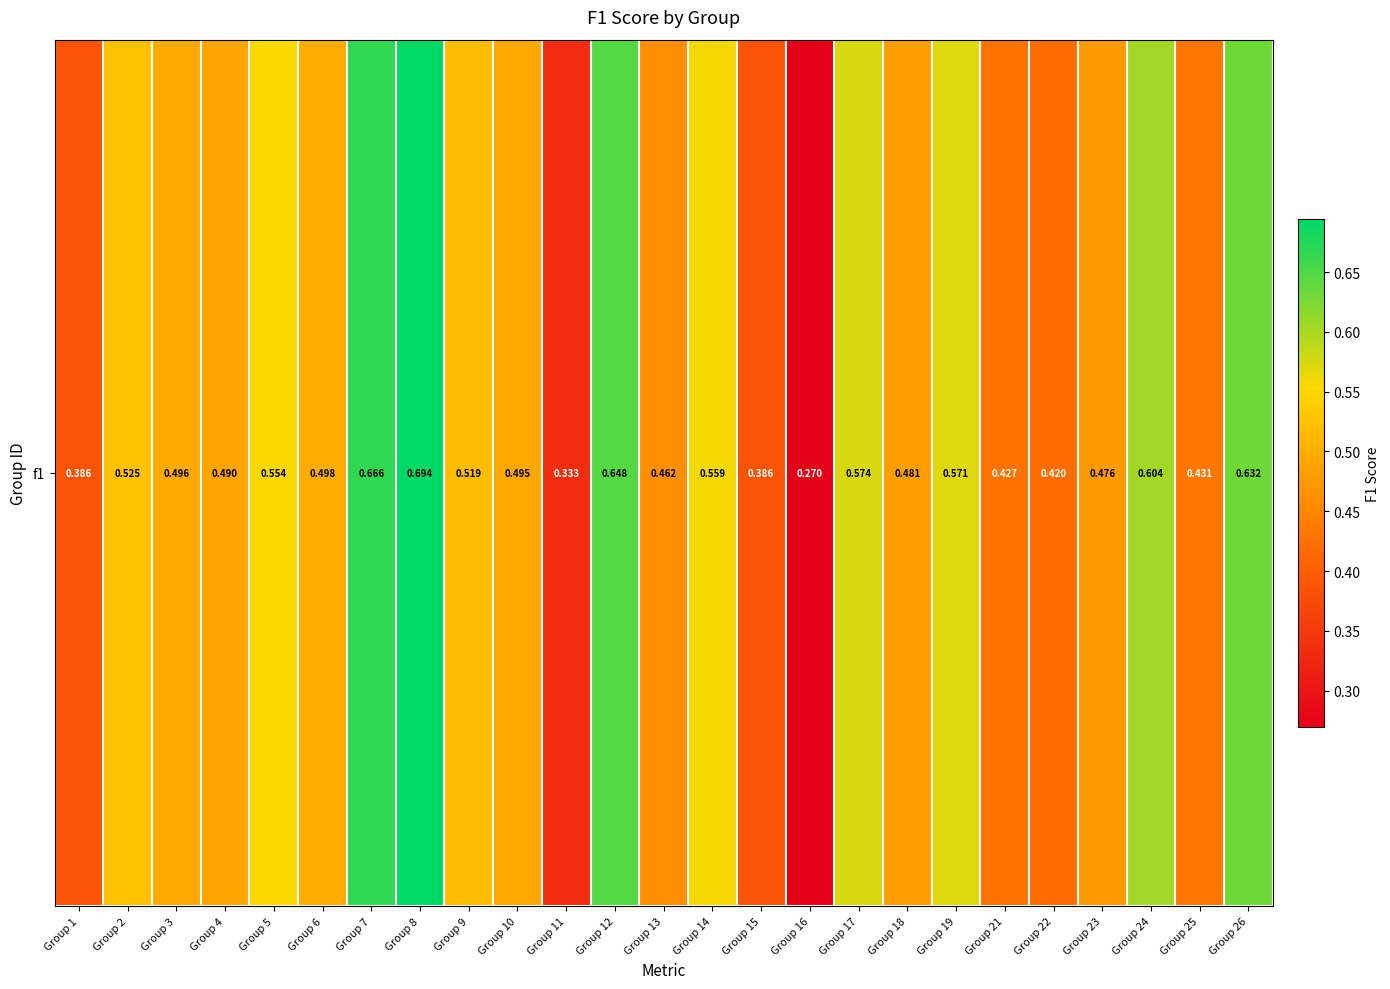

At which category does the chart reach its minimum across all series?

Group 16